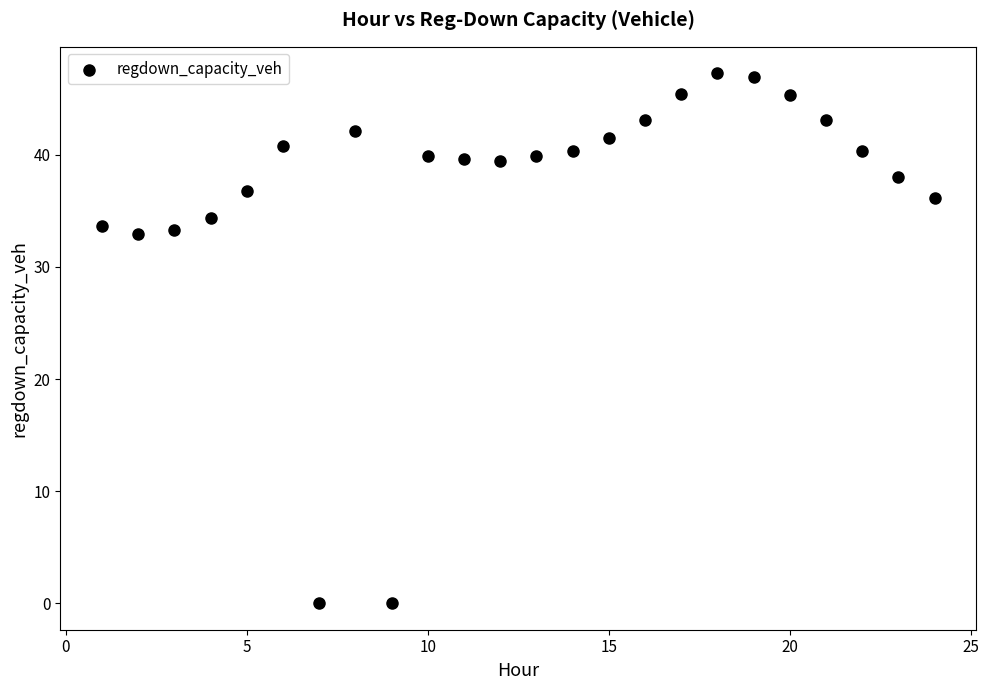

What is the range of X values (max minus min)?

23.0